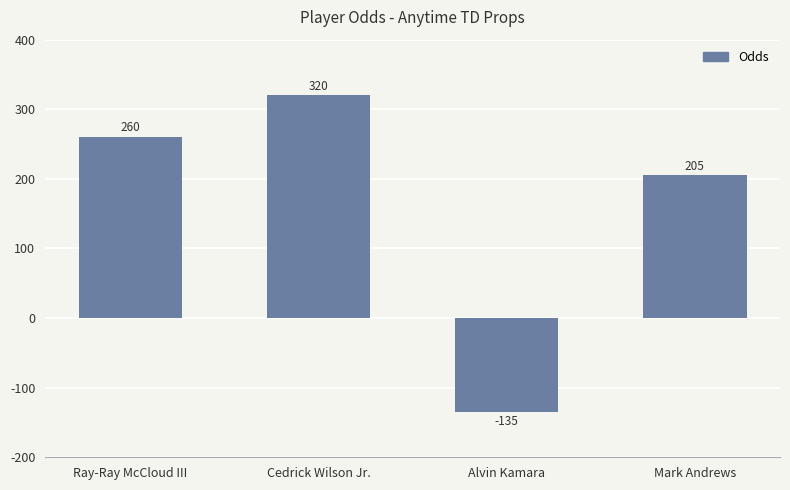

What is the change in value from Cedrick Wilson Jr. to Alvin Kamara?

-455